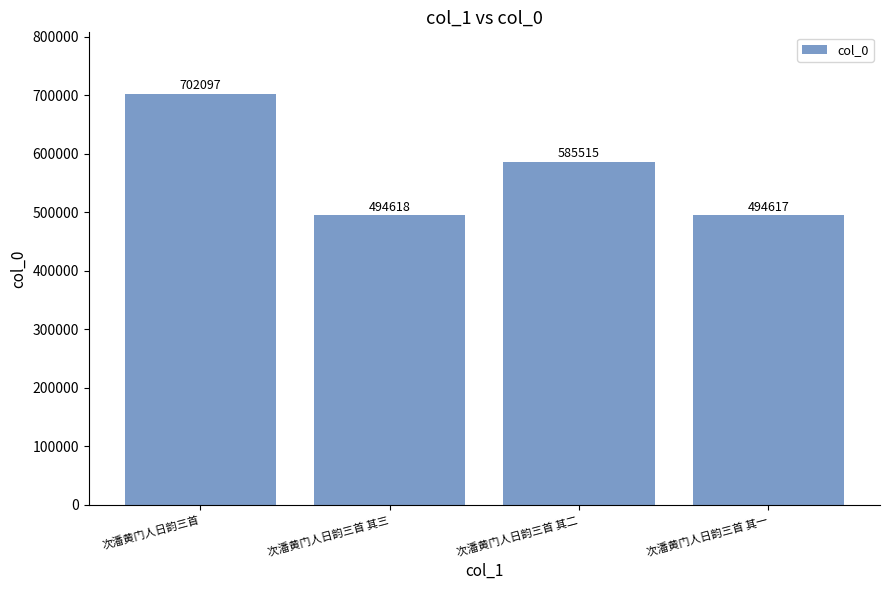

Rank the categories by value from highest to lowest.

次潘黄门人日韵三首, 次潘黄门人日韵三首 其二, 次潘黄门人日韵三首 其三, 次潘黄门人日韵三首 其一